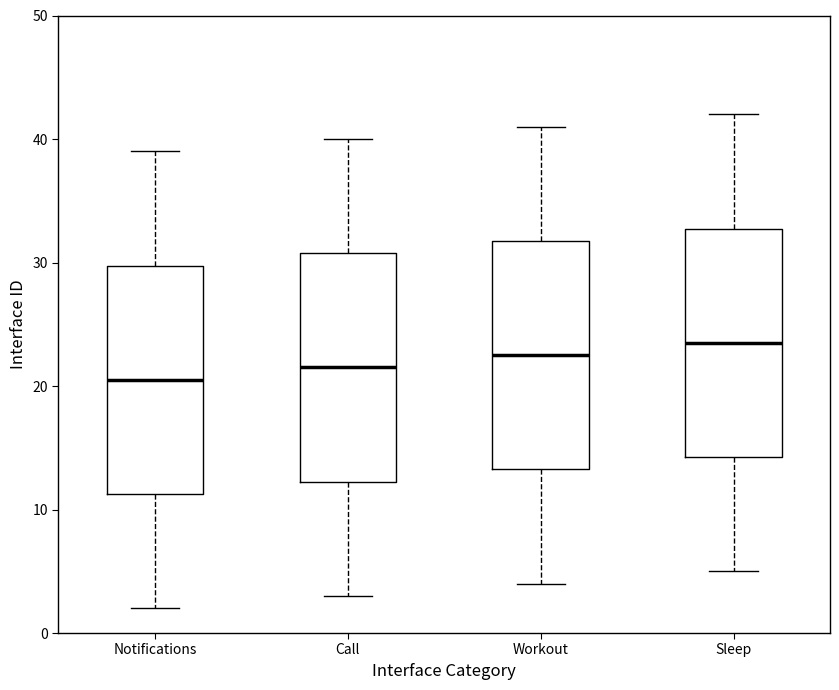

Where does the upper whisker of the box for Call end on the y-axis? The values are not printed on the chart, so give them approximately, as read against the axis.

40